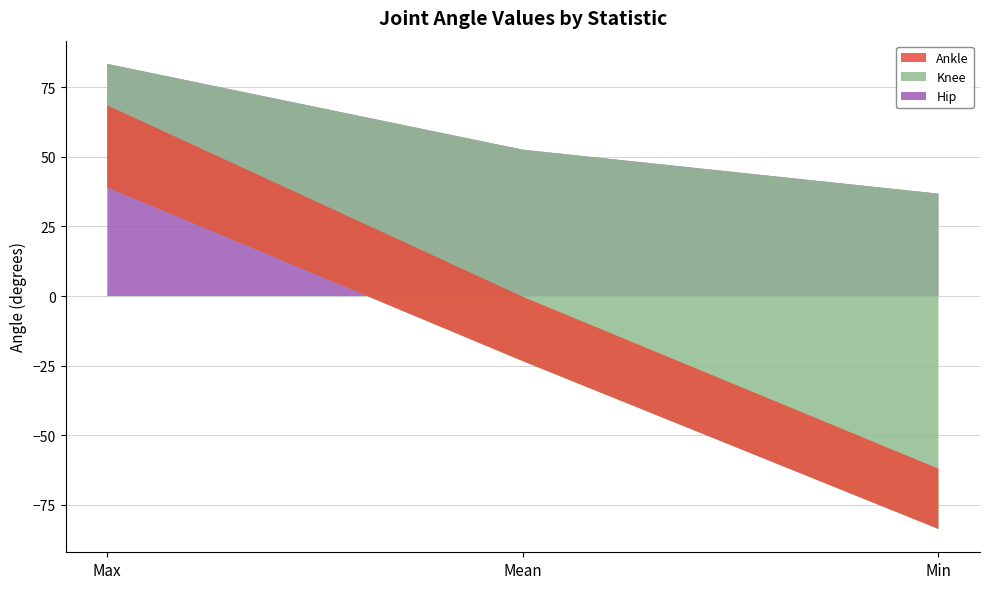

Reading left to right, extract all data points from this chart.

Hip: 83.3	52.5	36.8
Knee: -44.3	-75.9	-120.4
Ankle: 29.5	23.1	21.7